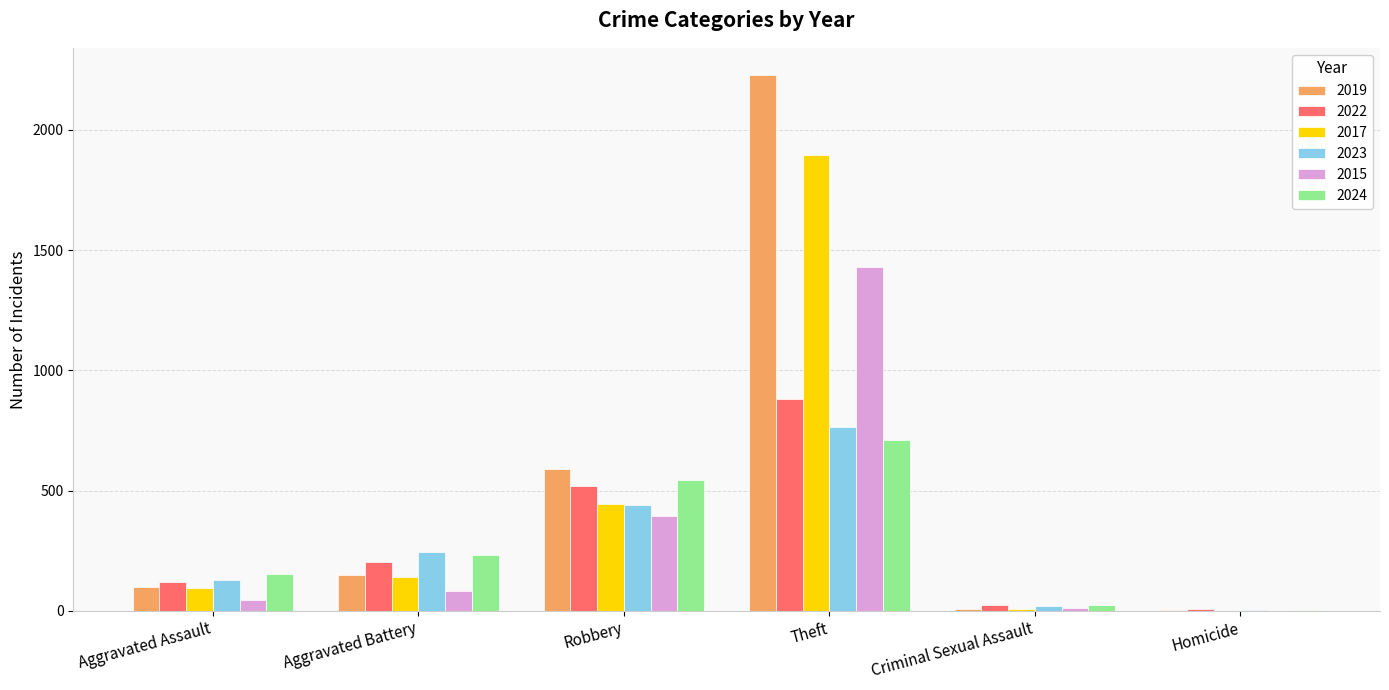

What is the maximum value for 2015?

1429